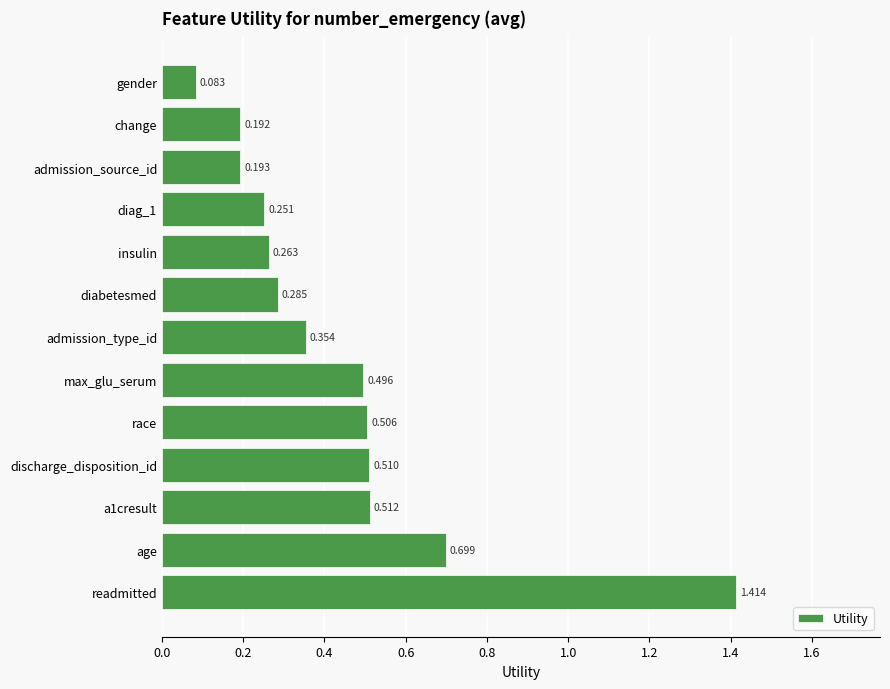

At which label is the value closest to 0?

gender